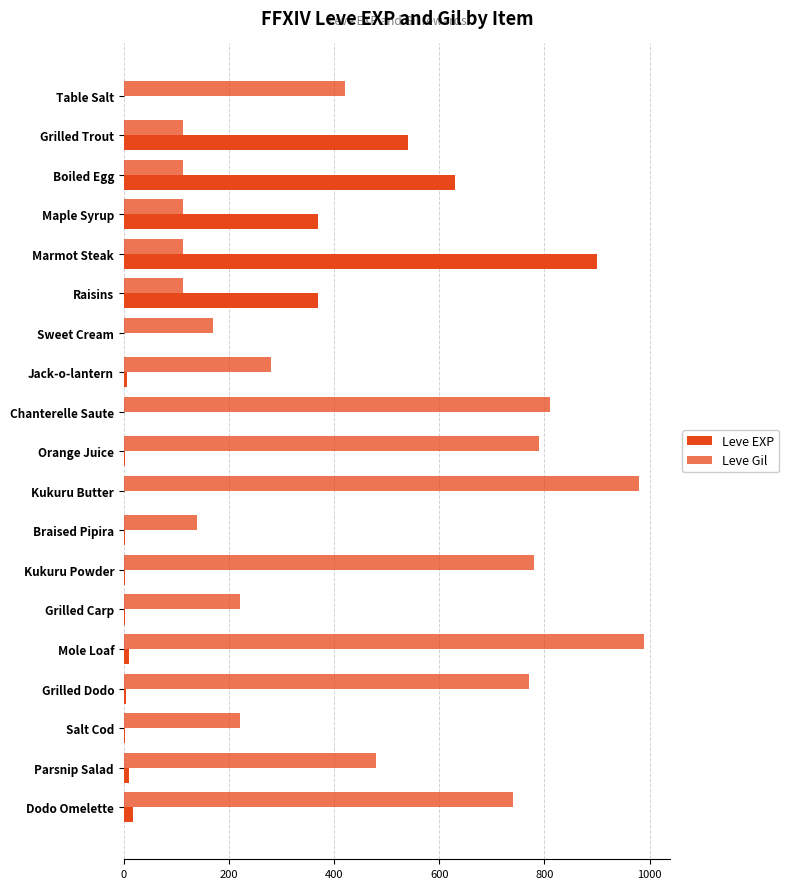

List the series in order of their peak value, highest first.

Leve Gil, Leve EXP